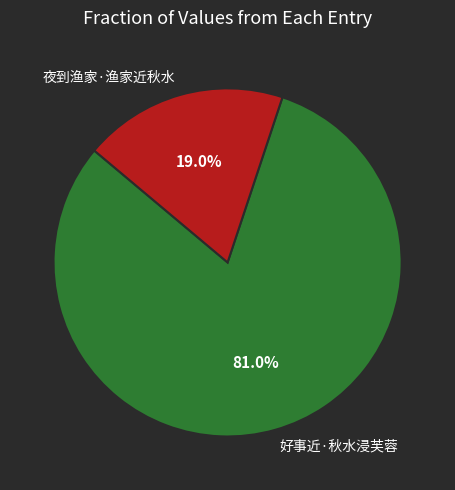

To the nearest percent, what is the combined percentage of 好事近·秋水浸芙蓉 and 夜到渔家·渔家近秋水?

100%